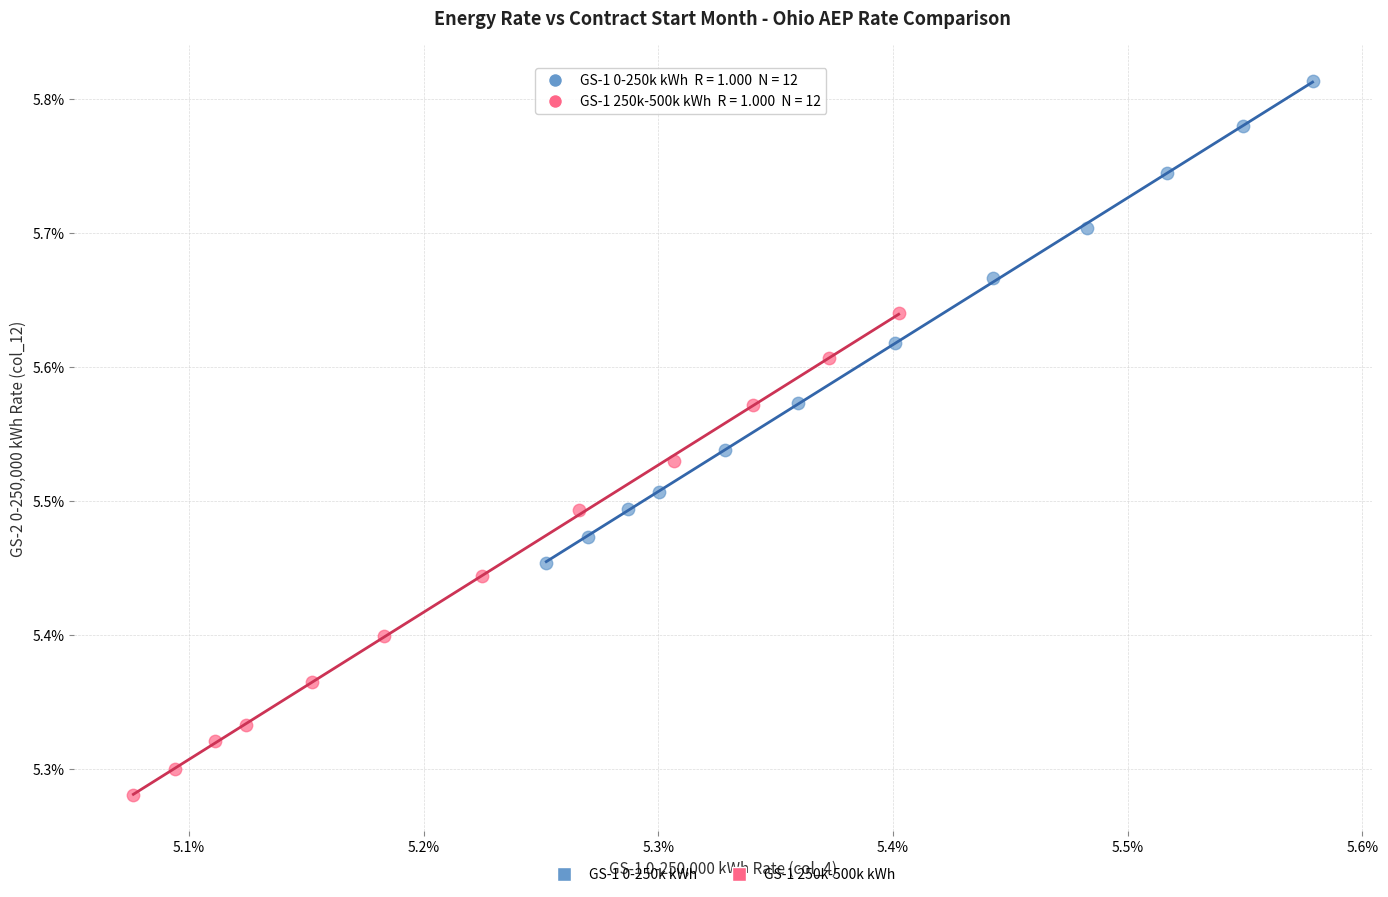

Which series has the widest spread of Y values?

GS-1 250k-500k kWh